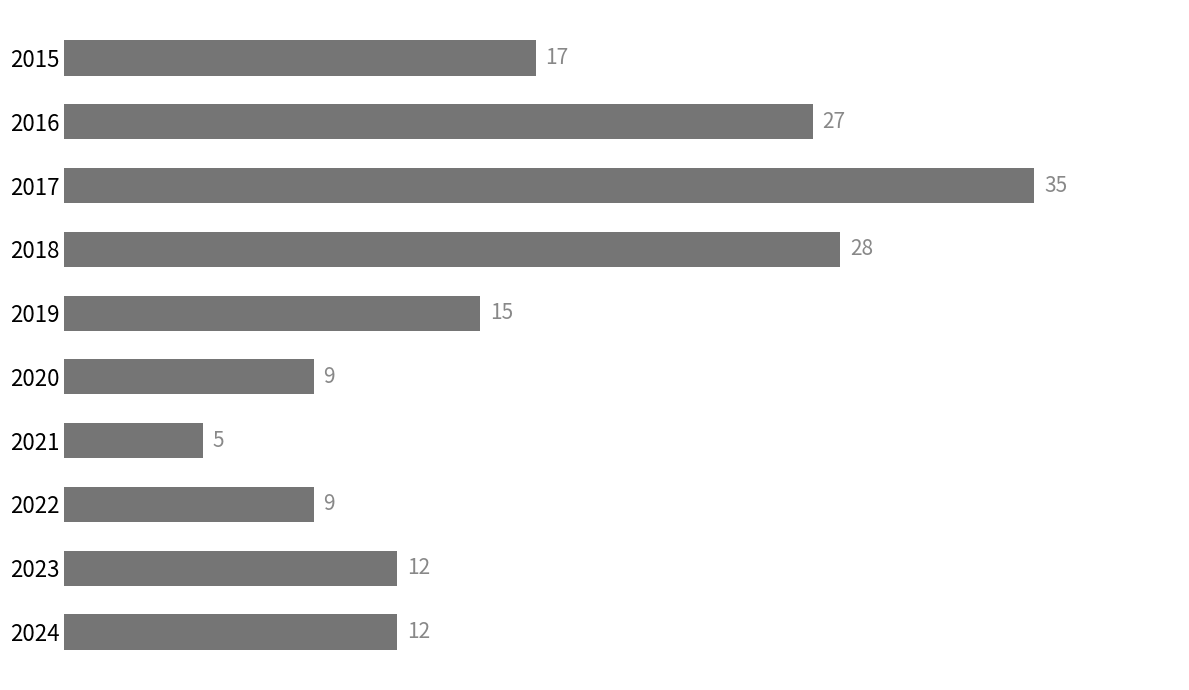

What is the average value?

17